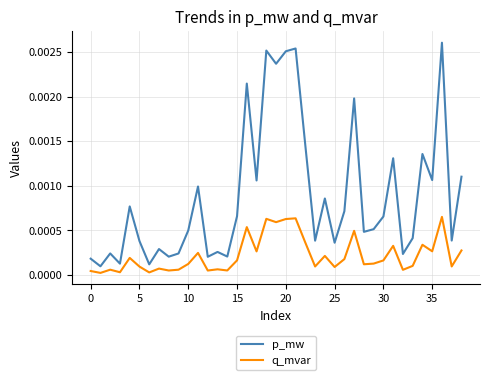

True or false: p_mw and q_mvar intersect in this chart.

False